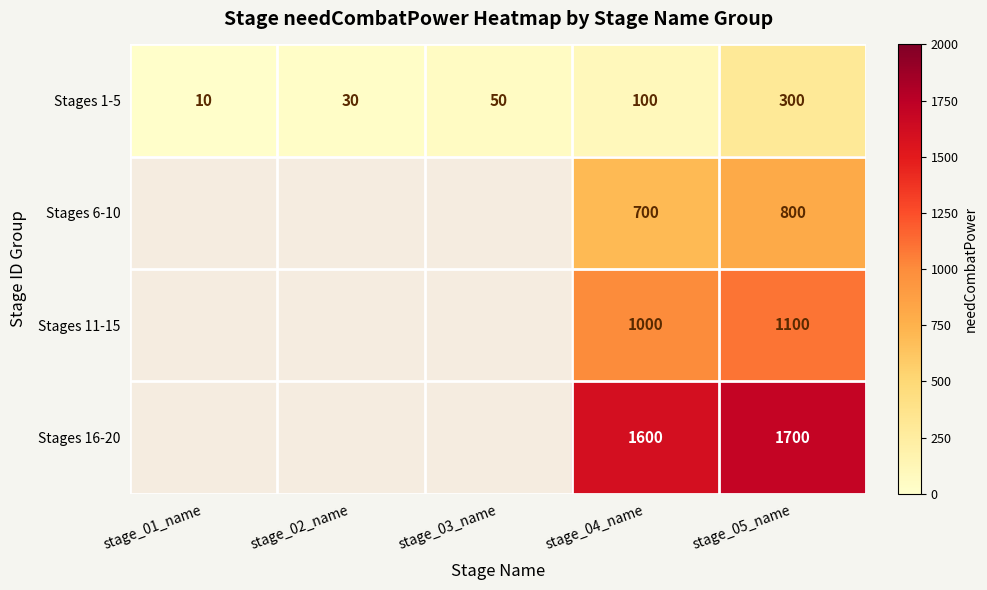

True or false: Stages 11-15 has a value of 1597.2 at stage_05_name.

False